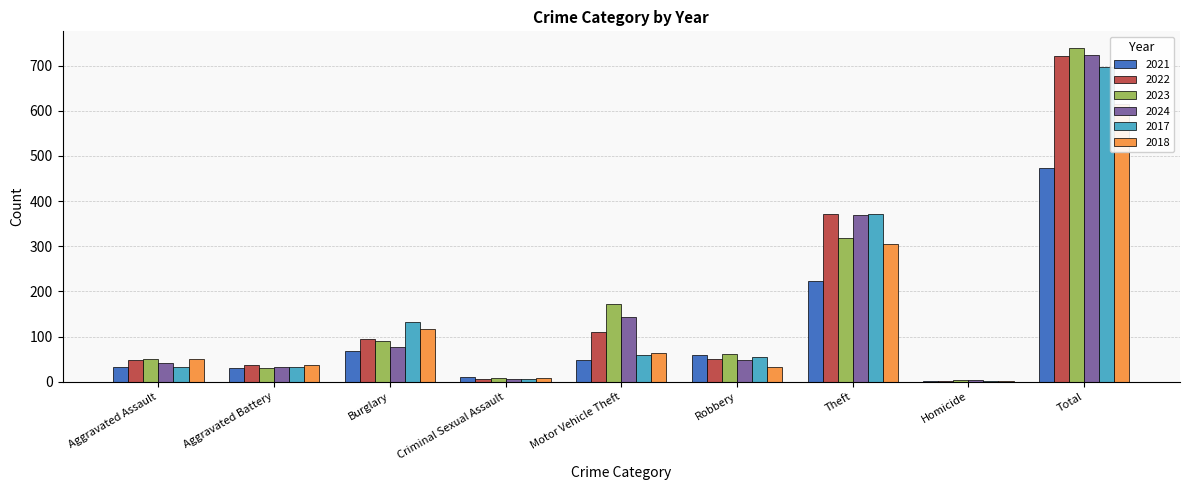

Where is 2024 nearest to the value 363?

Theft